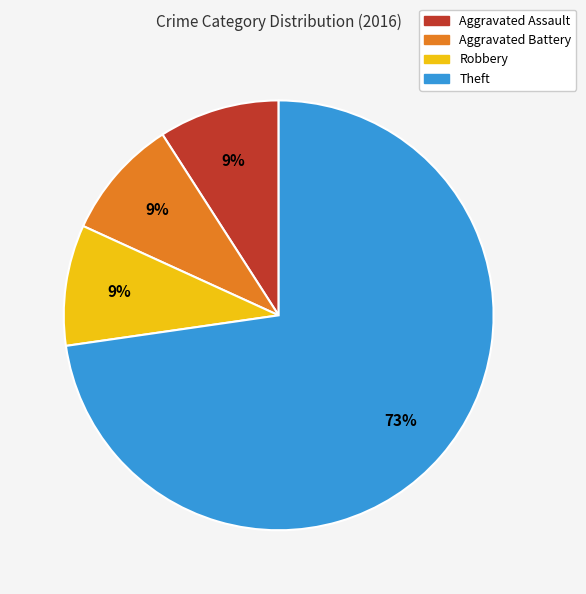

What percentage is the Aggravated Battery slice, to the nearest percent?

9%